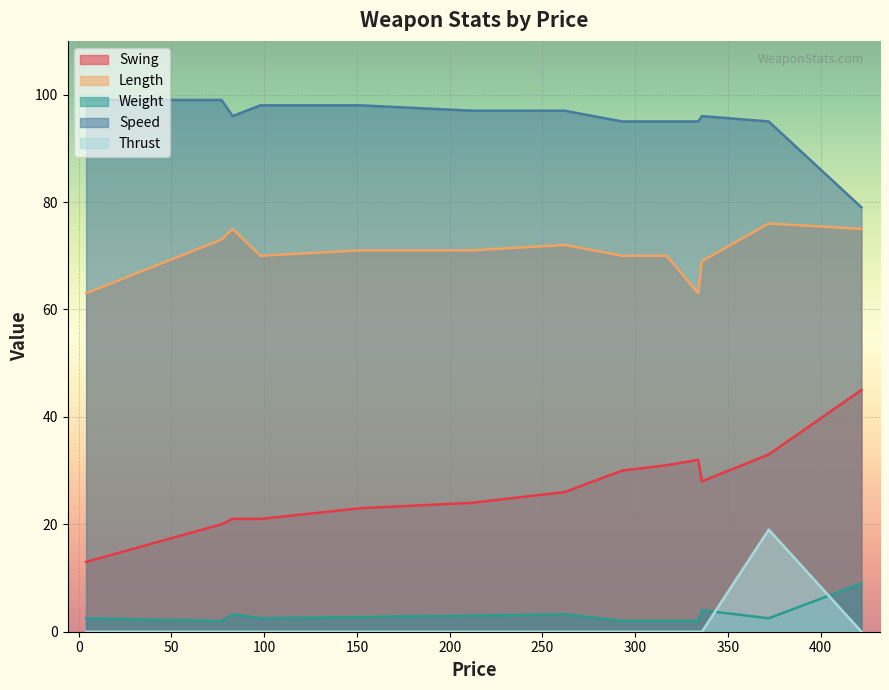

The Thrust series shows -9.1 at 77. True or false?

False